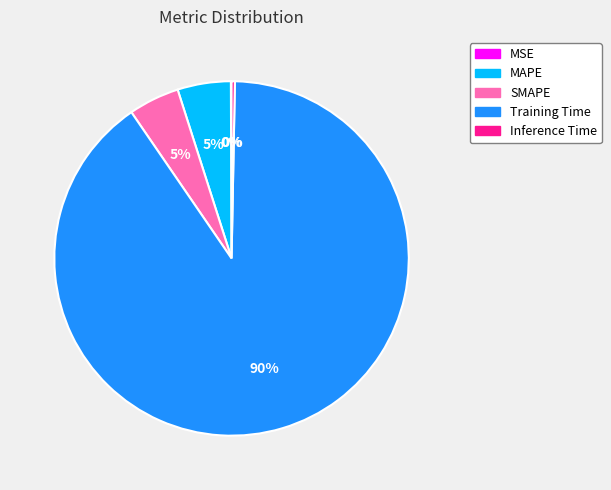

Which slice represents more than half of the pie?

Training Time